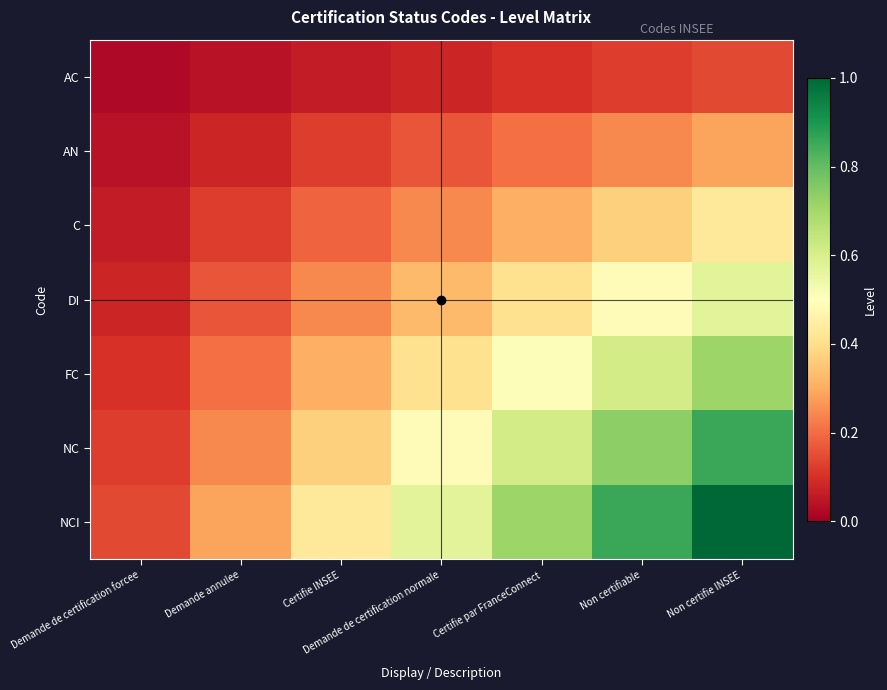

What is the difference between the highest and lowest values at Certifie par FranceConnect?

0.6